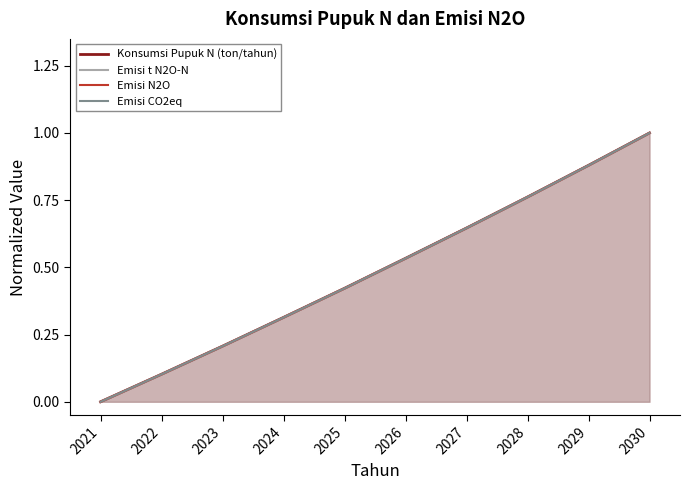

Between which two adjacent categories do Emisi t N2O-N and Konsumsi Pupuk N (ton/tahun) first intersect?

2023 and 2024